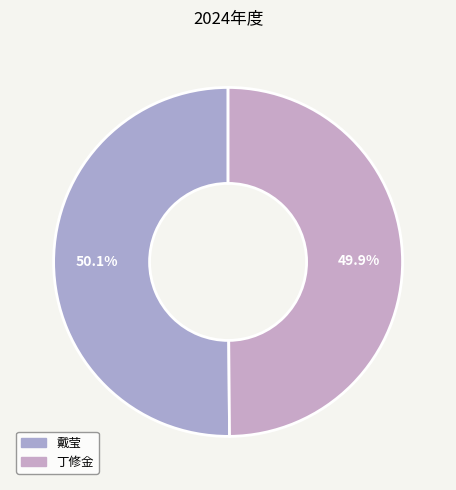

How many segments does this pie chart have?

2